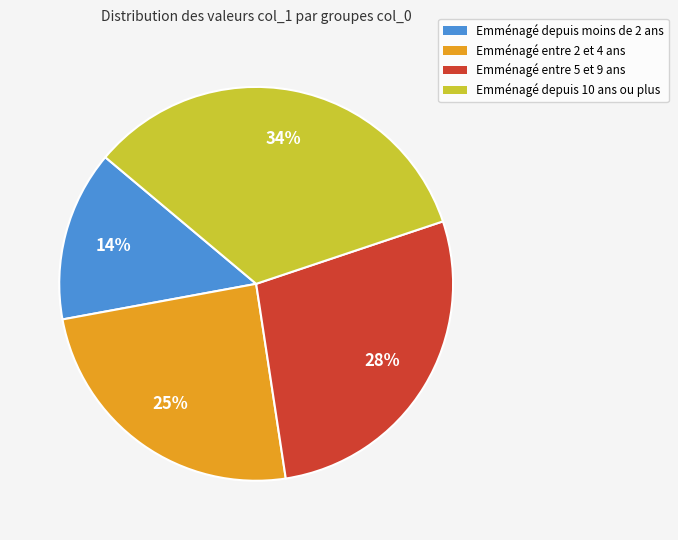

Does any single category account for the majority?

No